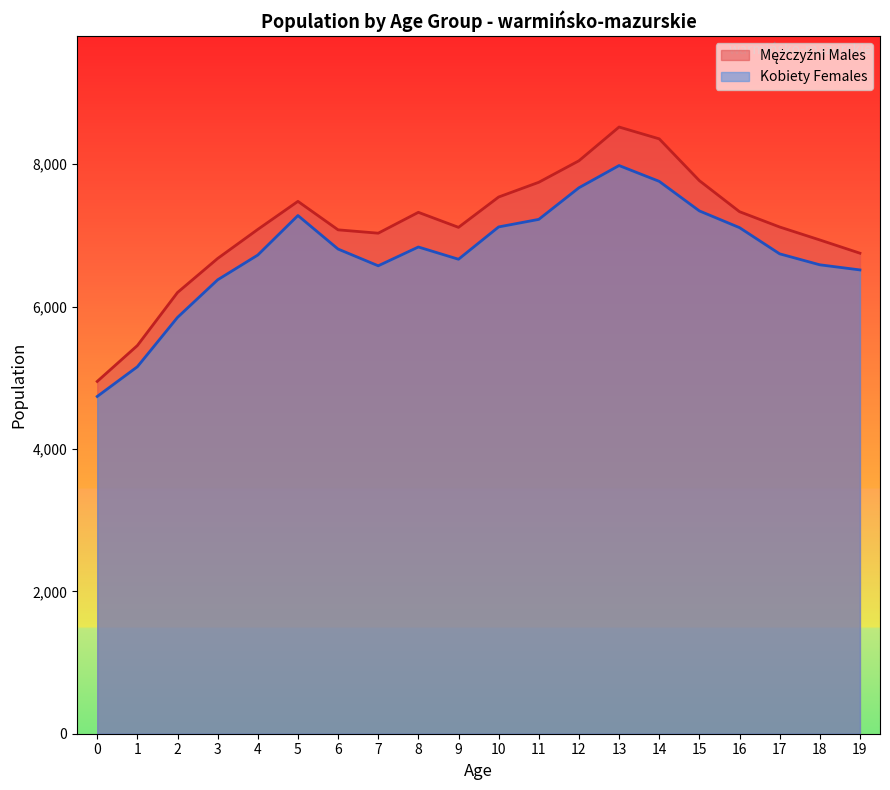

Reading left to right, what are all the values shown in this chart?

Mężczyźni Males: 4948	5452	6197	6675	7083	7477	7077	7030	7323	7112	7538	7745	8047	8521	8355	7768	7332	7117	6935	6749
Kobiety Females: 4737	5154	5847	6375	6723	7278	6807	6572	6836	6664	7118	7224	7668	7980	7758	7343	7108	6740	6586	6514